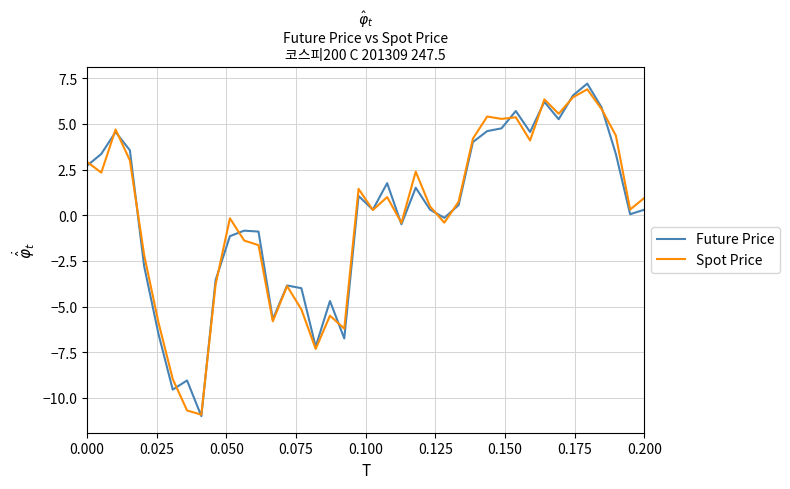

What is the minimum value shown in the chart?

-11.0